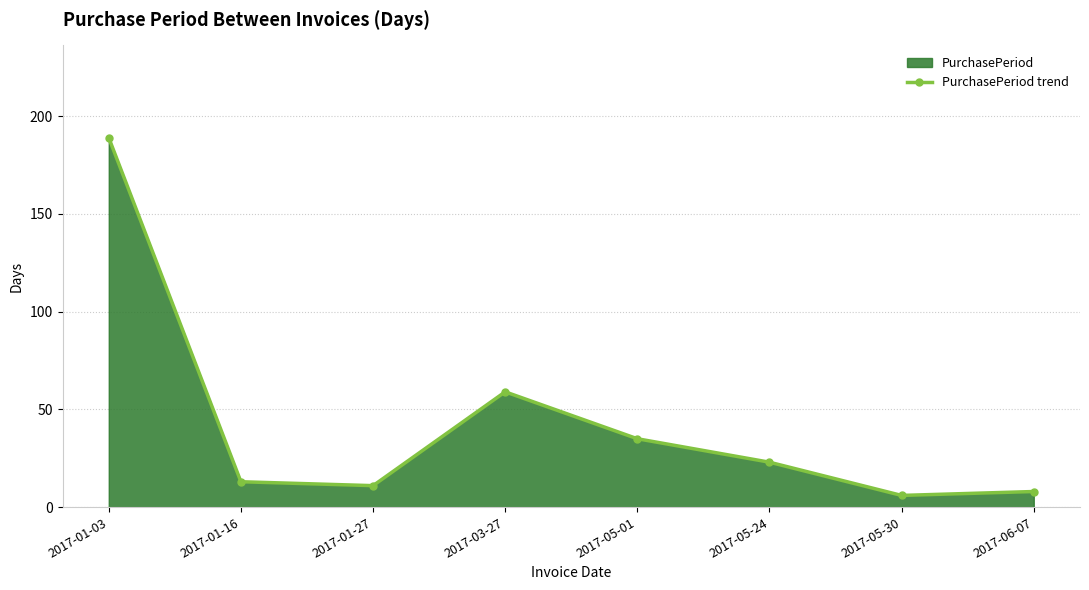

How many lines are shown in the chart?

1